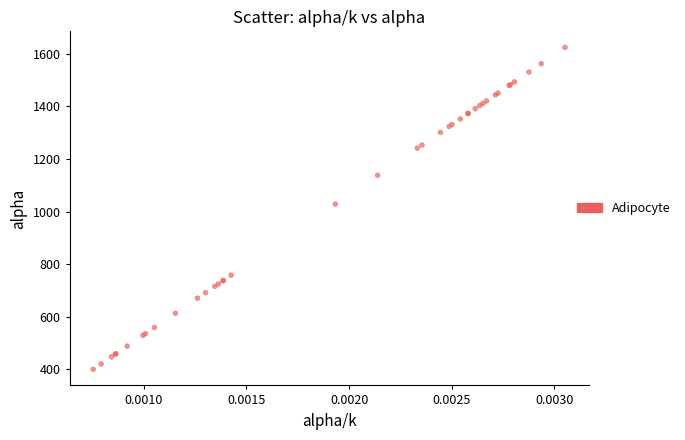

What Y value in the scatter plot is closest to 1012?

1028.4